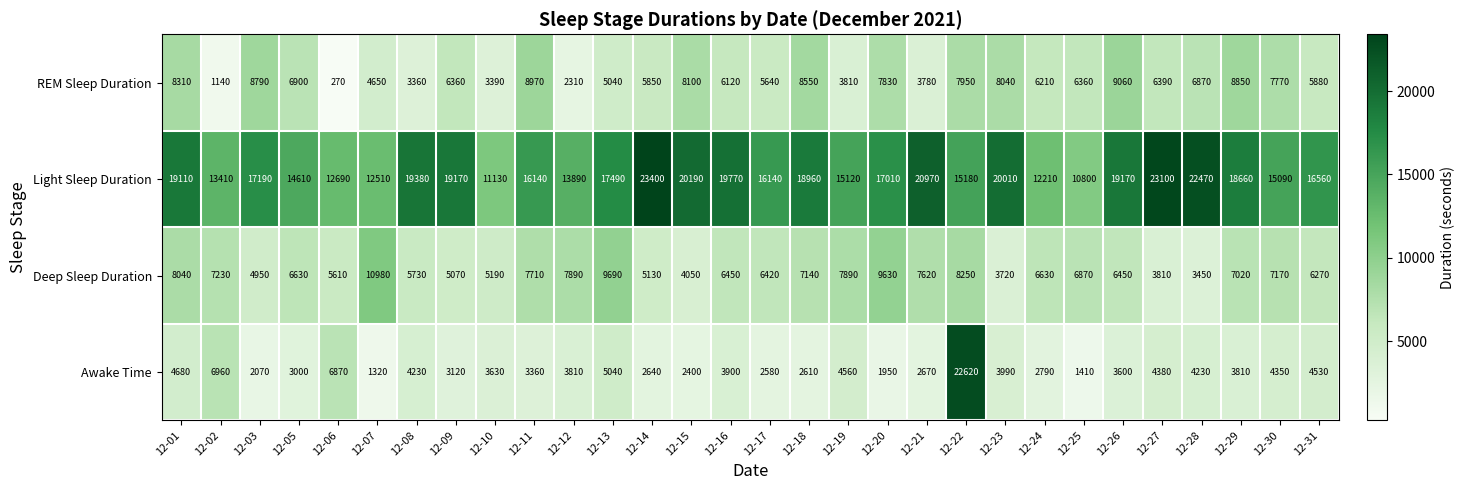

What is the sum of the Light Sleep Duration values at 12-14 and 12-30?

38490